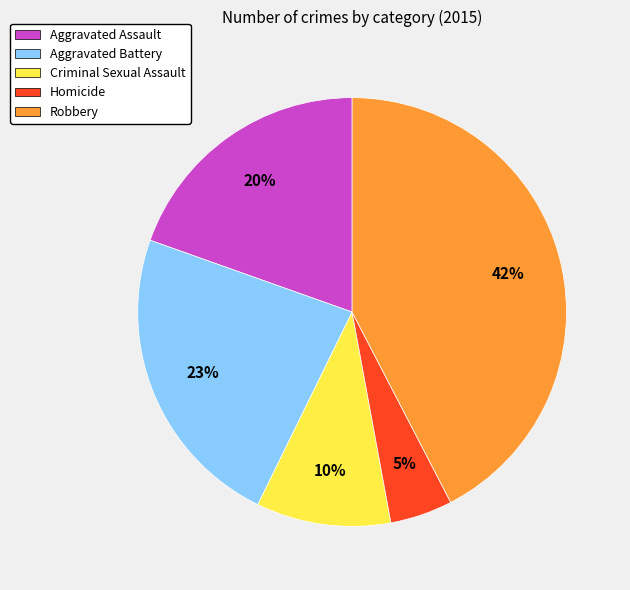

To the nearest percent, what is the average slice percentage?

20%